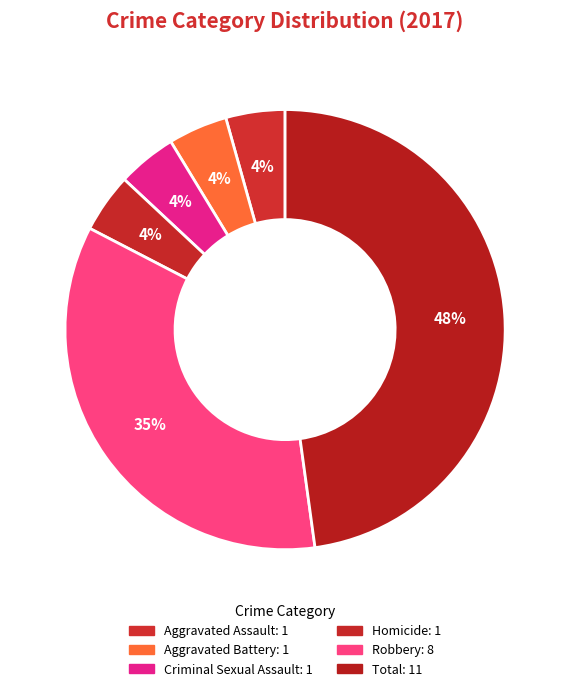

Rank the categories by value from highest to lowest.

Total, Robbery, Aggravated Assault, Aggravated Battery, Criminal Sexual Assault, Homicide